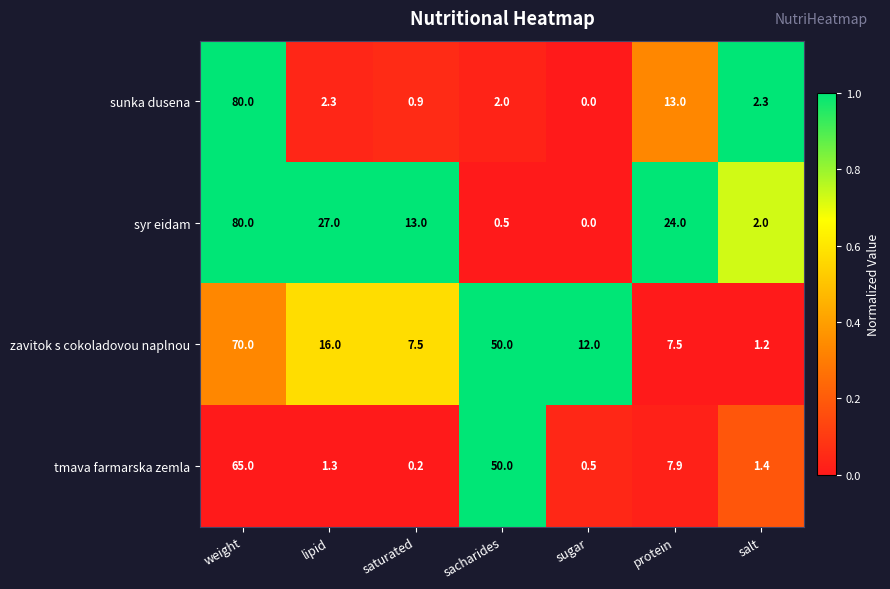

List the labels in order of syr eidam value, largest first.

weight, lipid, protein, saturated, salt, sacharides, sugar